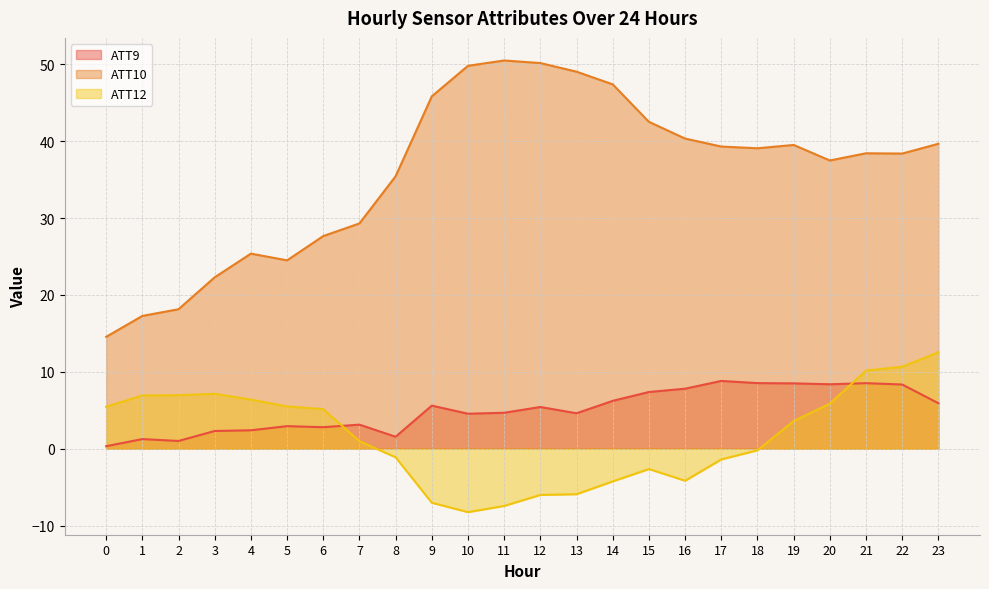

In ATT9, how many points are lower than both neighbors (excluding endpoints)?

6